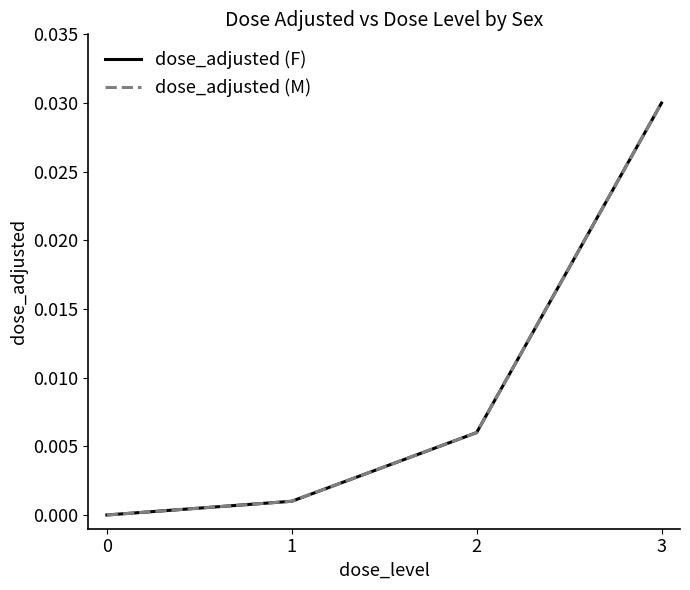

Which label corresponds to the largest value in the chart?

3